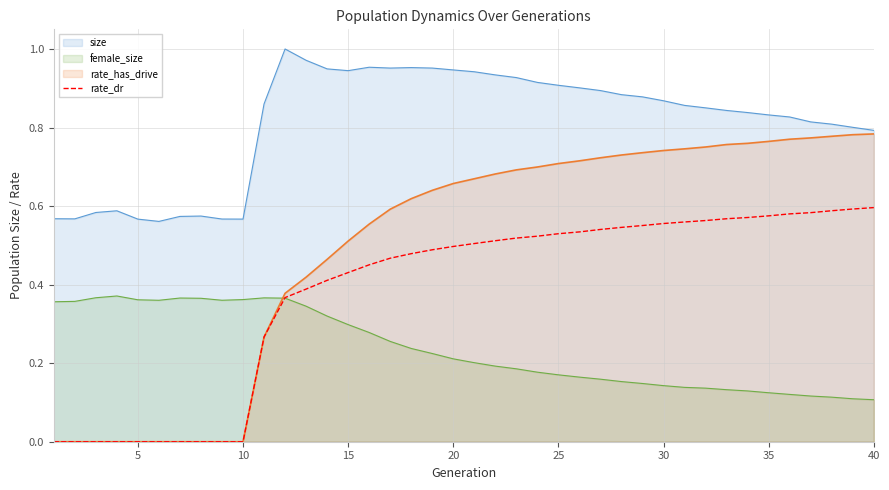

Reading left to right, extract all data points from this chart.

0.0	0.0	0.0	0.0	0.0	0.0	0.0	0.0	0.0	0.0	0.3	0.4	0.4	0.4	0.4	0.5	0.5	0.5	0.5	0.5	0.5	0.5	0.5	0.5	0.5	0.5	0.5	0.5	0.6	0.6	0.6	0.6	0.6	0.6	0.6	0.6	0.6	0.6	0.6	0.6